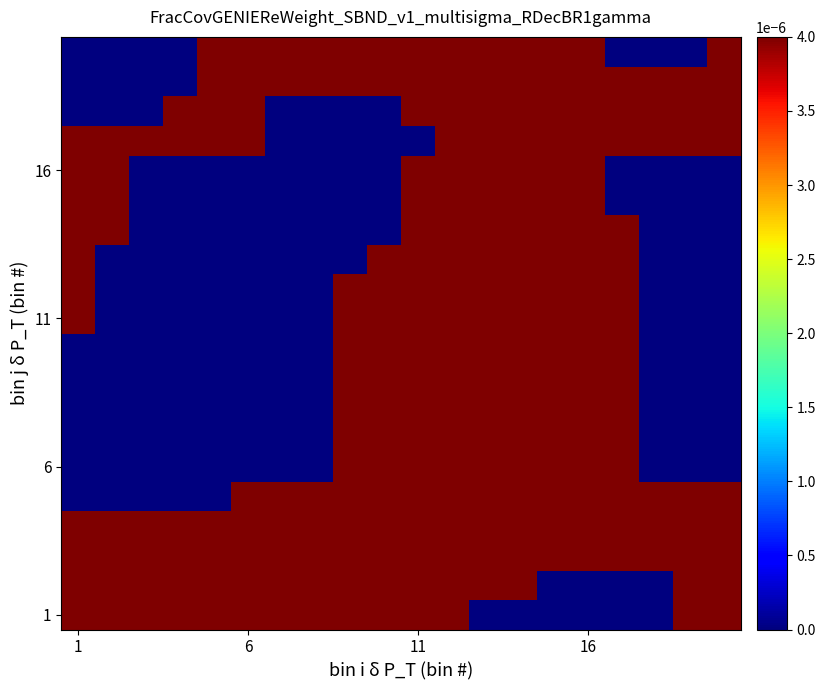

At which category does the chart reach its minimum across all series?

12